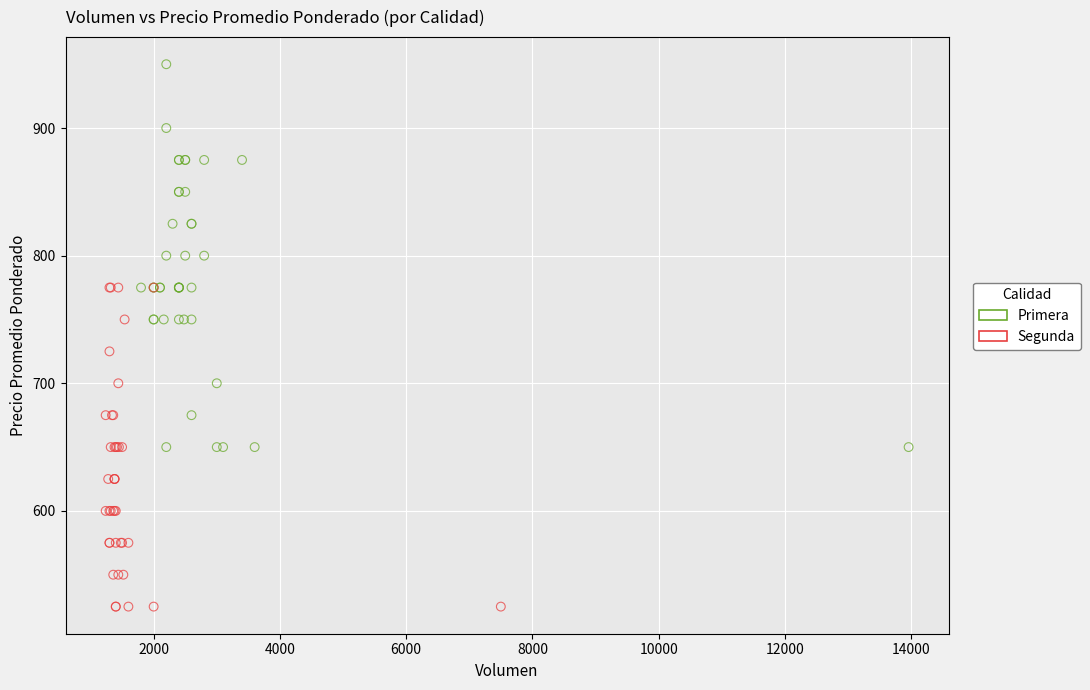

What are all the series names shown in the legend?

Primera, Segunda